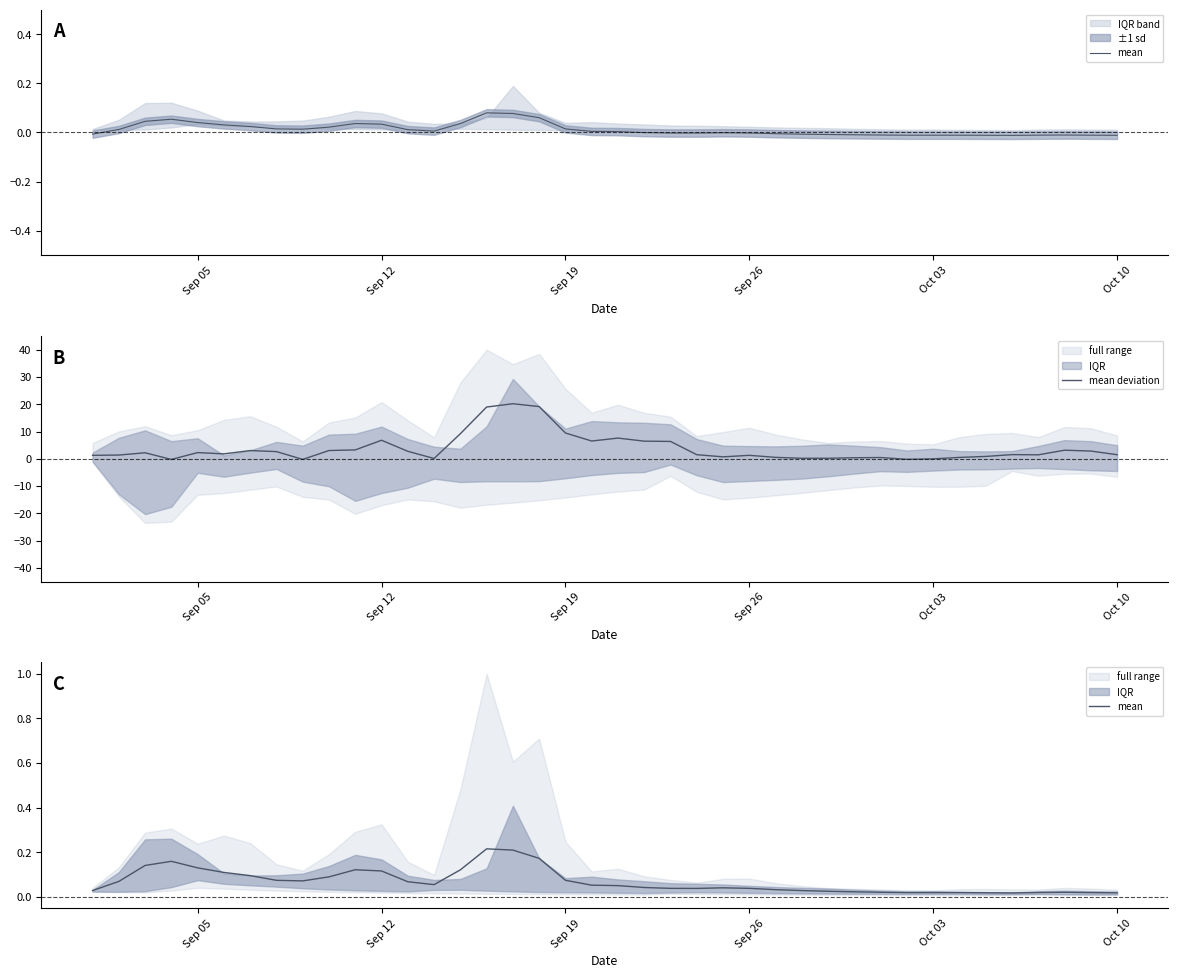

What is the maximum value for mean?

0.2